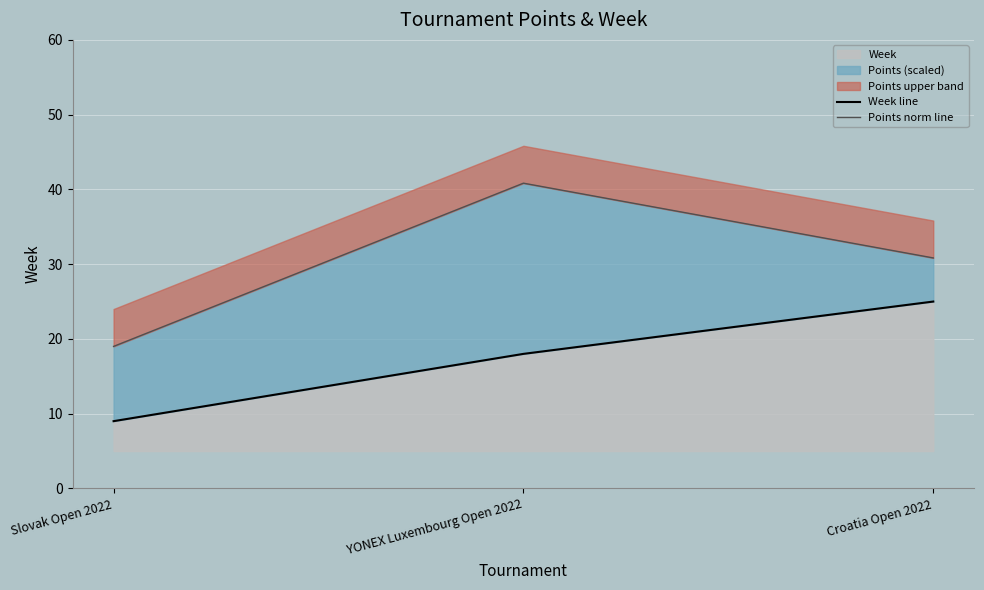

The Points norm line series shows 14.5 at YONEX Luxembourg Open 2022. True or false?

False